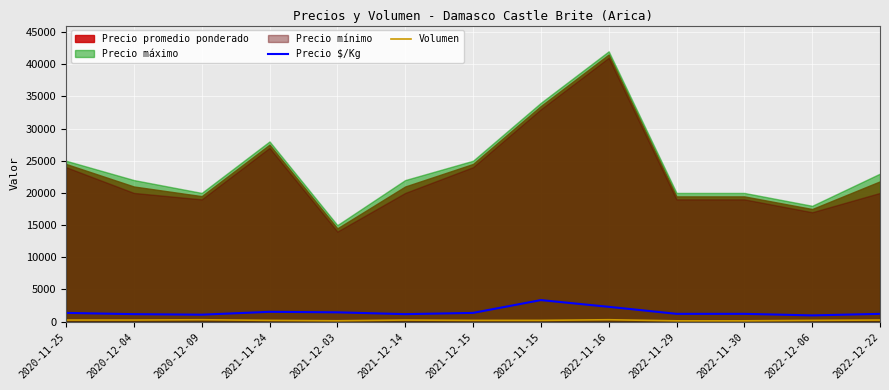

What is the value of the Precio $/Kg point at the 6th from the left?

1167